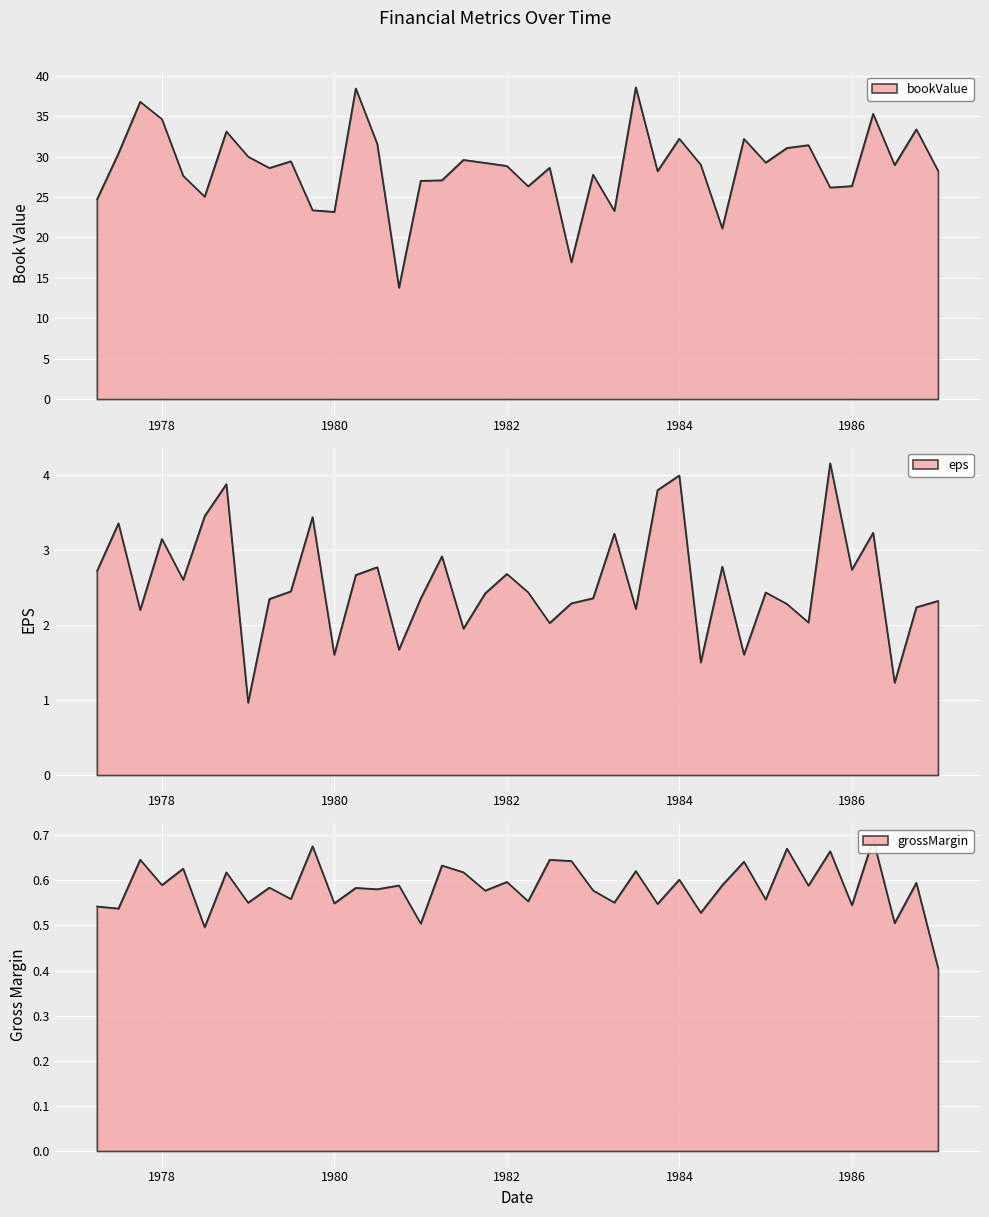

What is the difference between the bookValue values at 1979-09-30 and 1977-12-31?

11.3